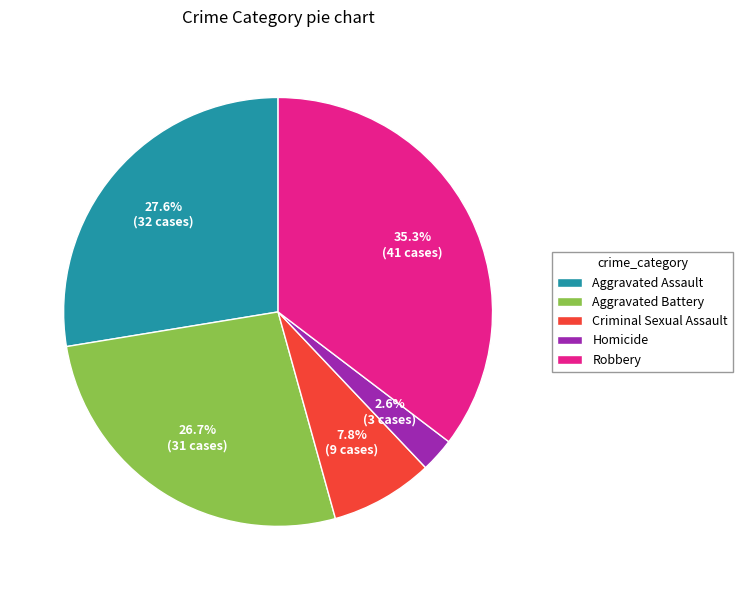

Is there a majority slice in this chart?

No